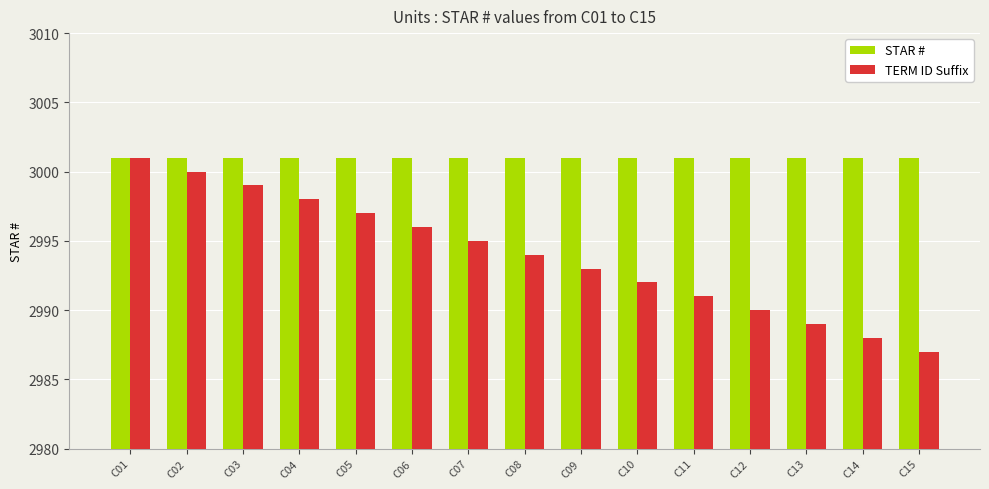

Between C02 and C12, which series saw the biggest shift?

TERM ID Suffix